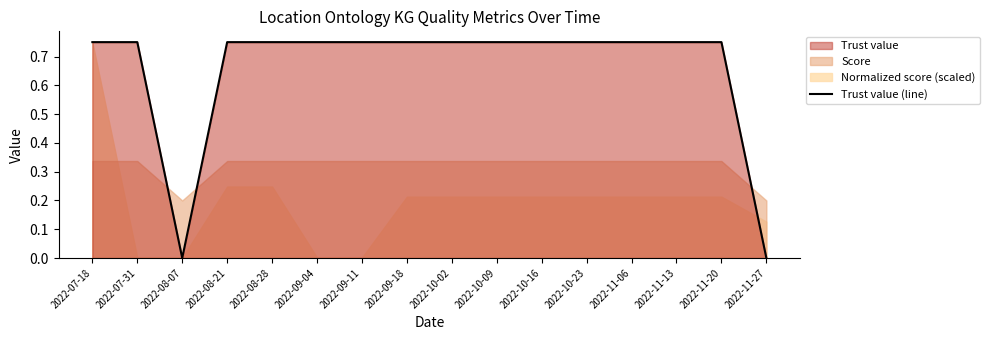

True or false: the data shows 0.8 at 2022-10-23.

True